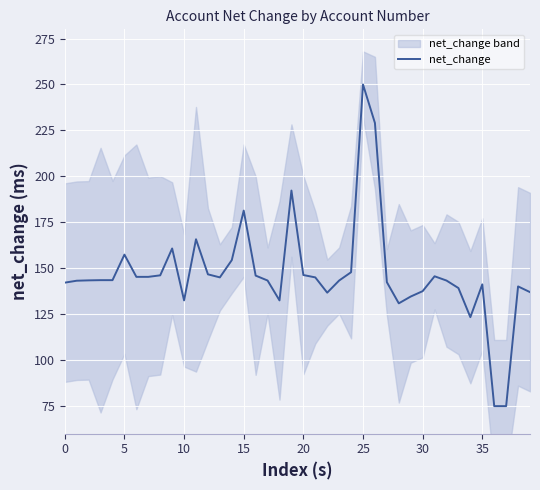

True or false: there are more than 2 points higher than both neighbors.

True